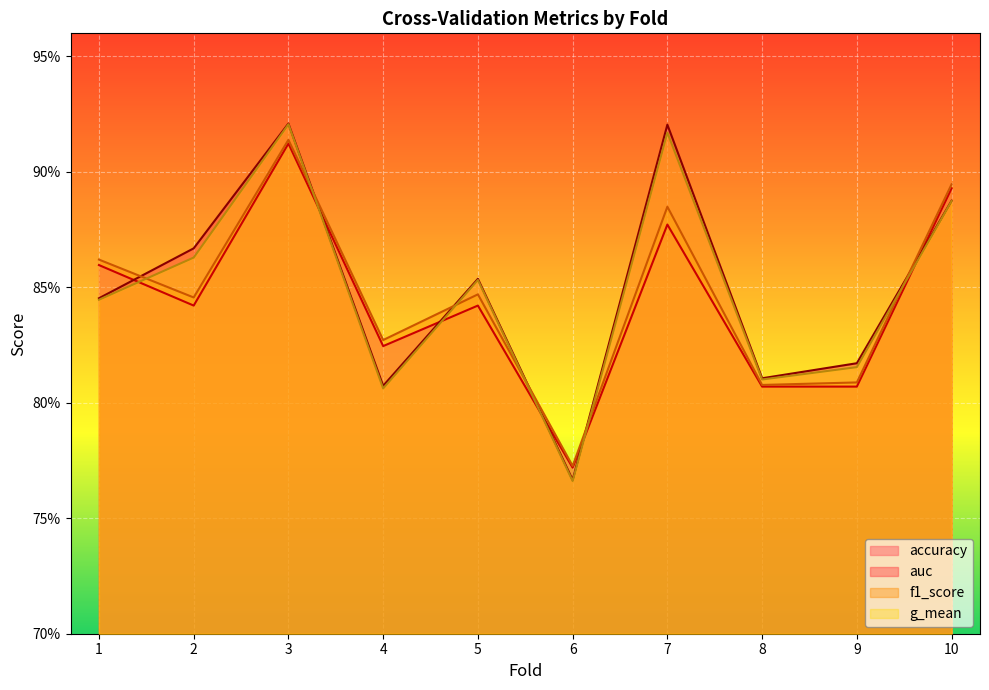

How many intersections are there between accuracy and auc?

6